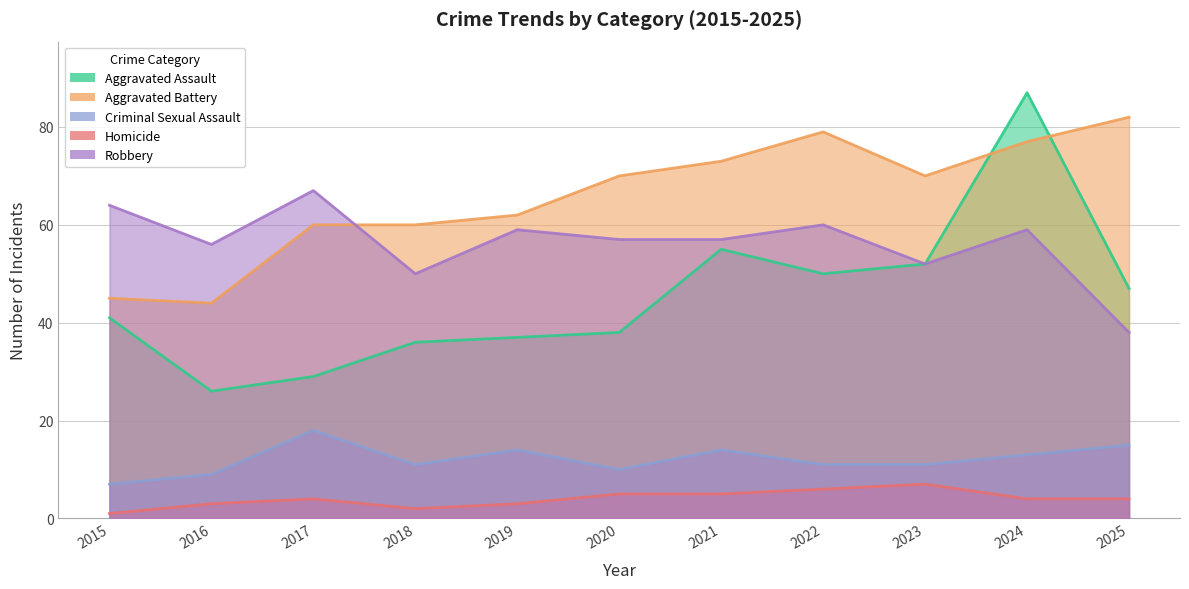

What are all the series names shown in the legend?

Aggravated Assault, Aggravated Battery, Criminal Sexual Assault, Homicide, Robbery